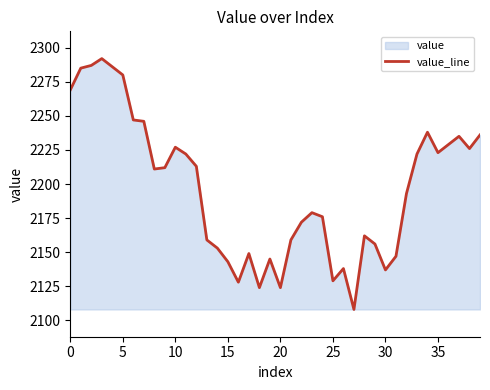

What is the label of the 37th point from the left?

36